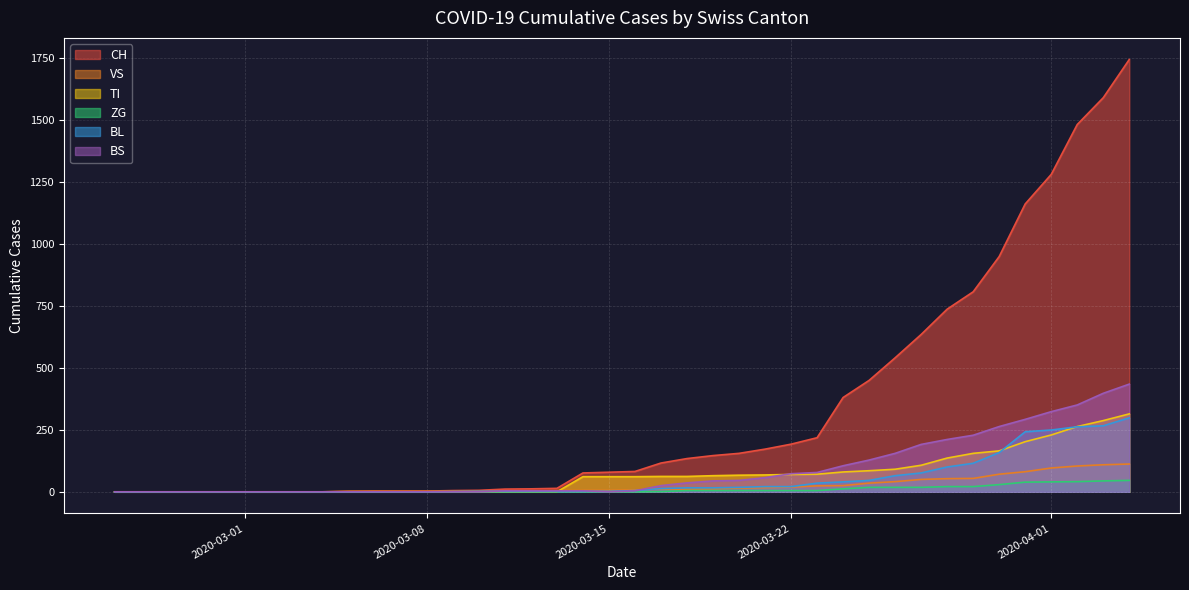

At how many categories does at least one series exceed 284?

12